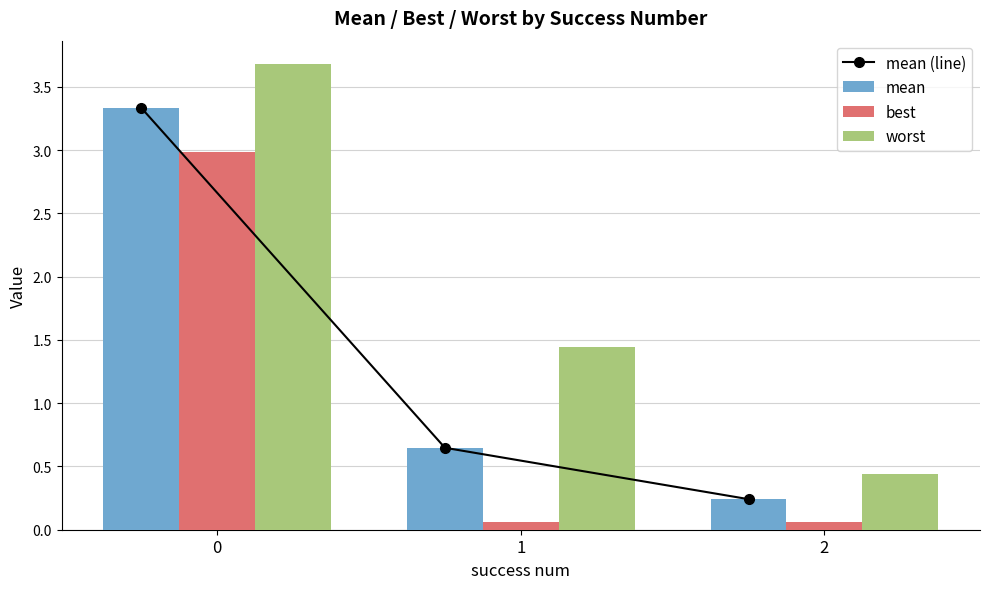

At 0, list the series in order from smallest to largest.

best, mean (line), mean, worst